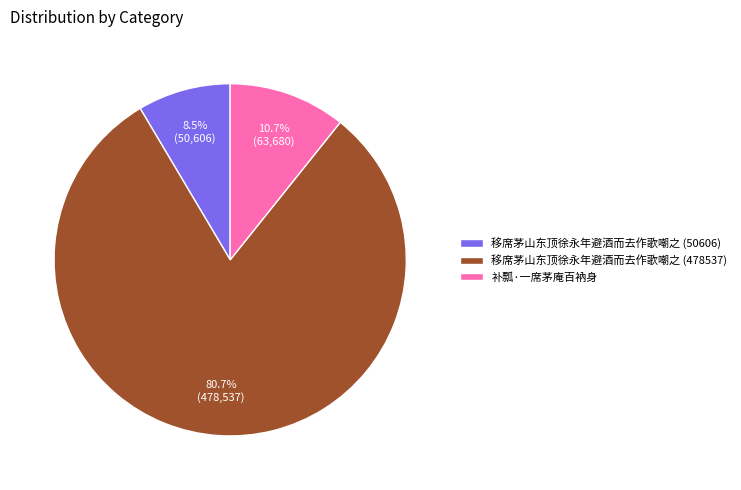

Which category has the biggest portion of the pie?

移席茅山东顶徐永年避酒而去作歌嘲之 (478537)